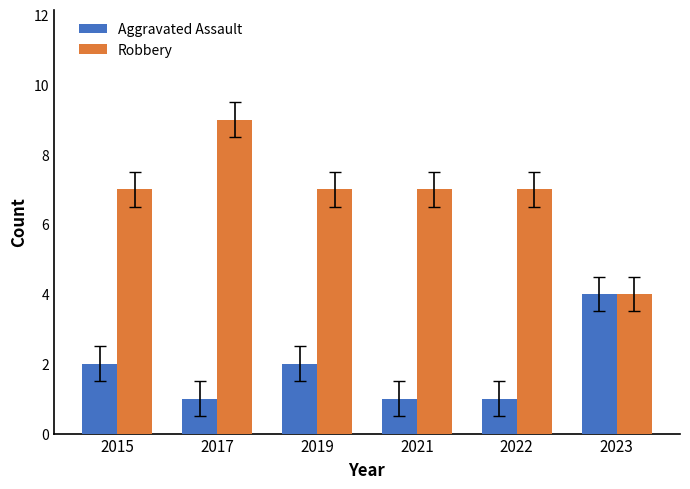

The value of Aggravated Assault at 2017 is 1. True or false?

True